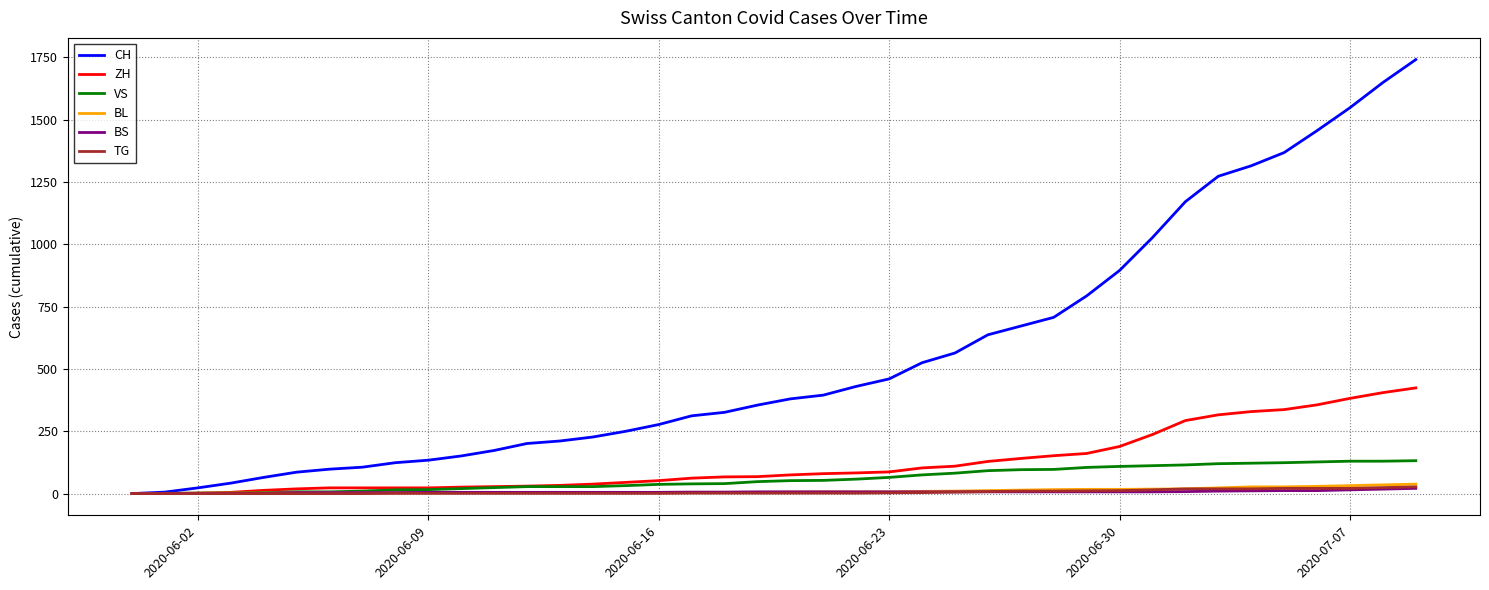

What is the difference between the maximum and minimum values in the ZH series?

424